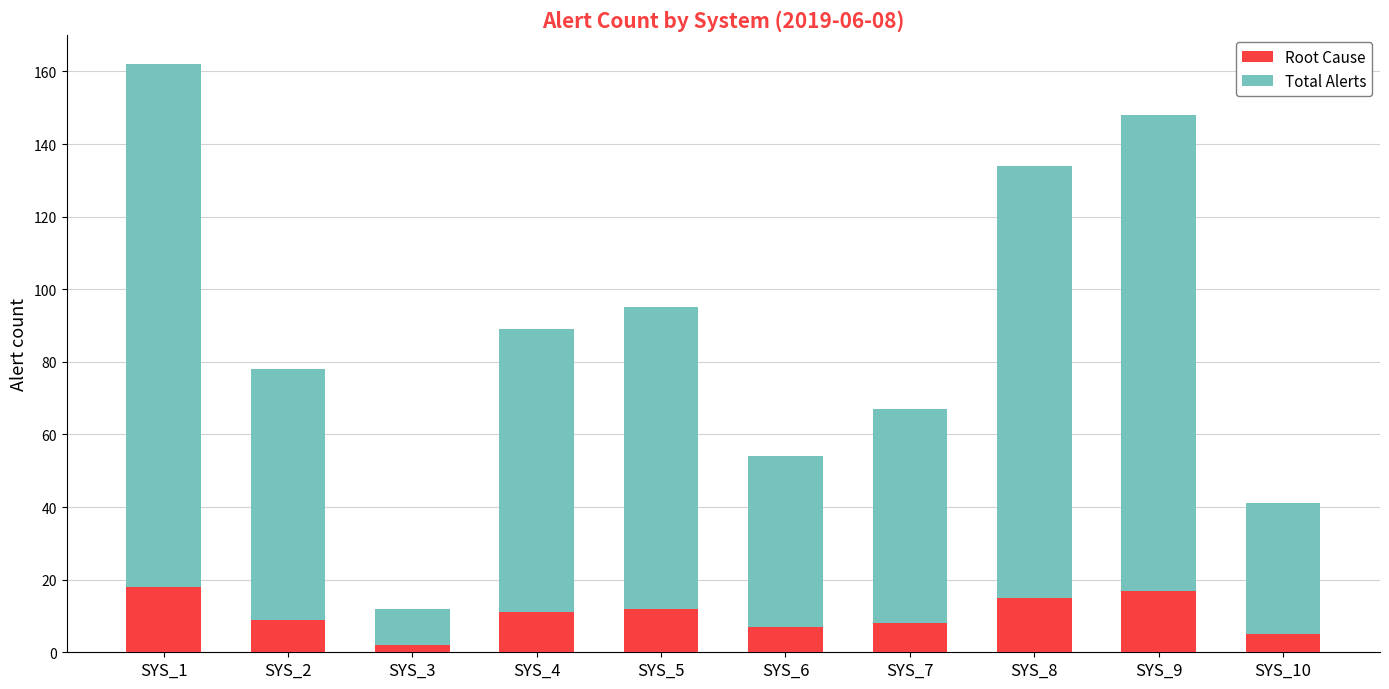

What is the average value of the Root Cause series?

10